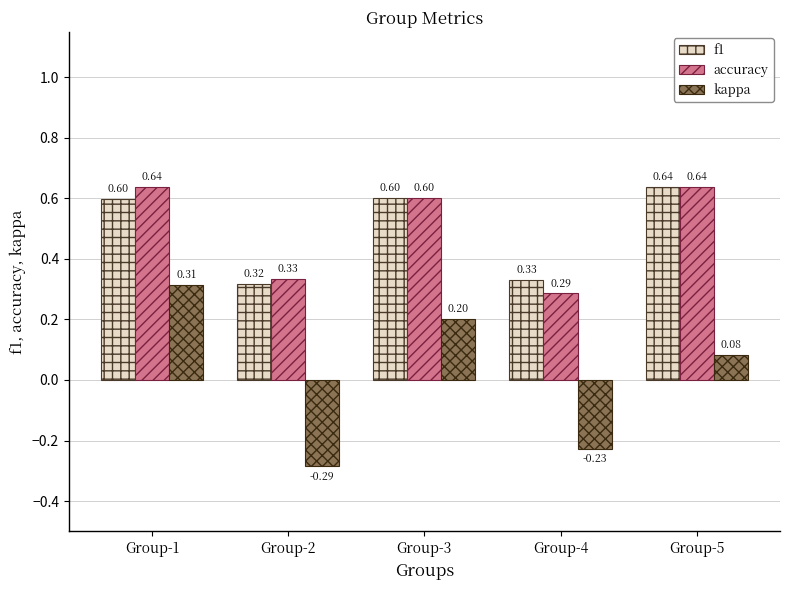

Which series has the largest total across all categories?

accuracy